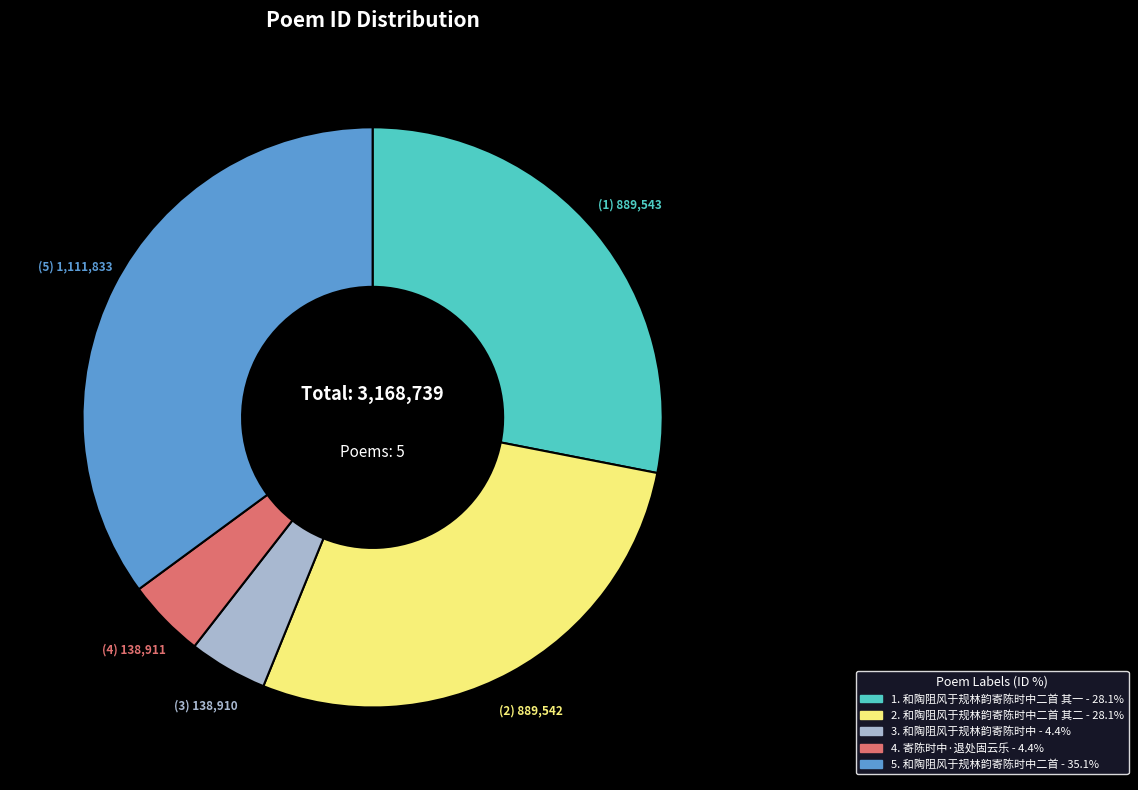

Is there any slice that represents more than half of the pie?

No